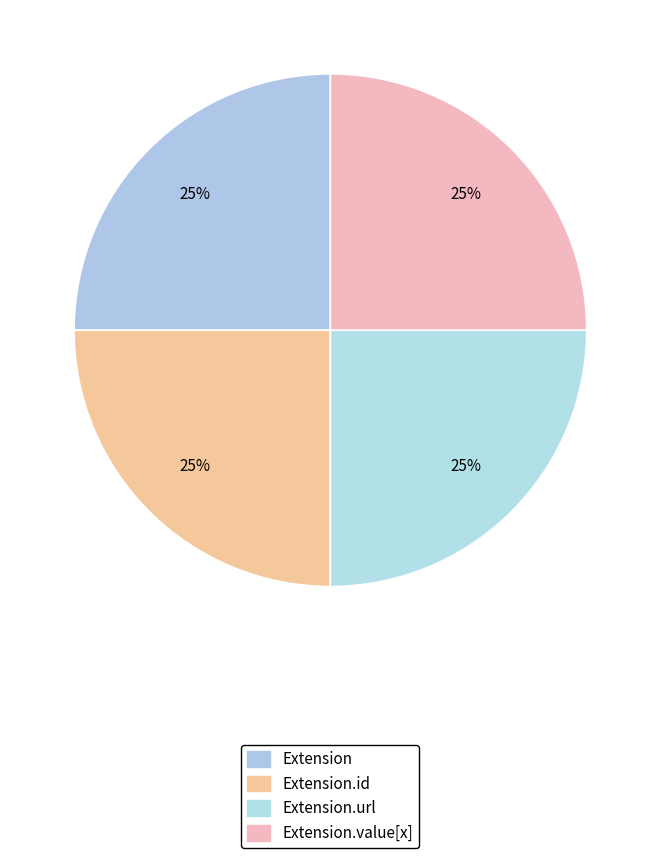

Which category has the smallest portion of the pie?

Extension